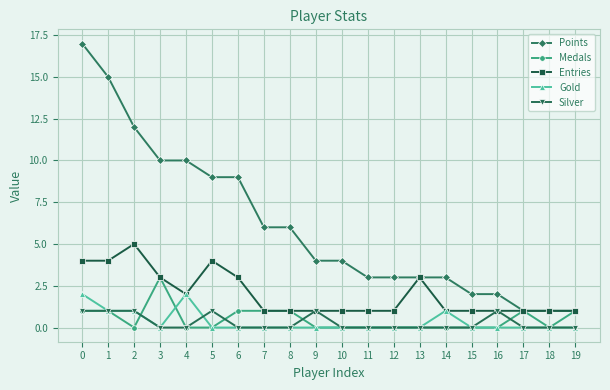

True or false: Points and Gold intersect in this chart.

False